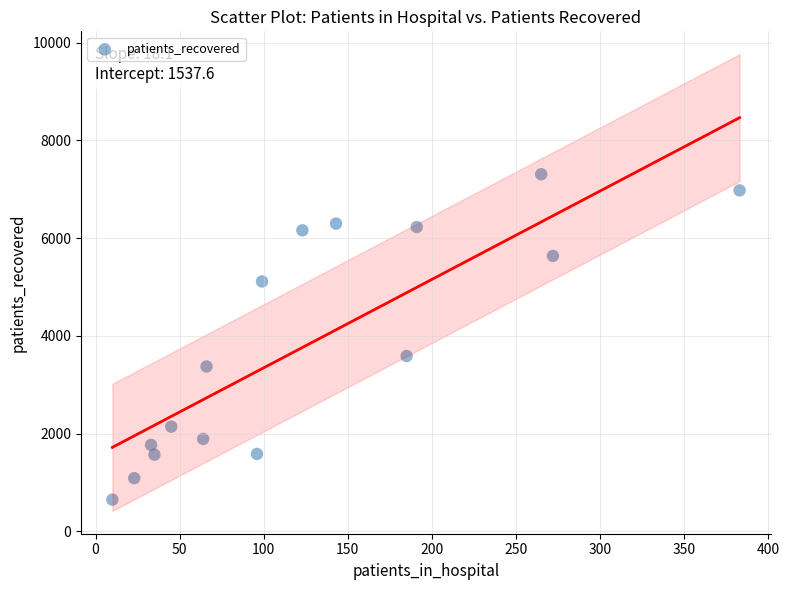

What Y value in the scatter plot is closest to 3978?

3587